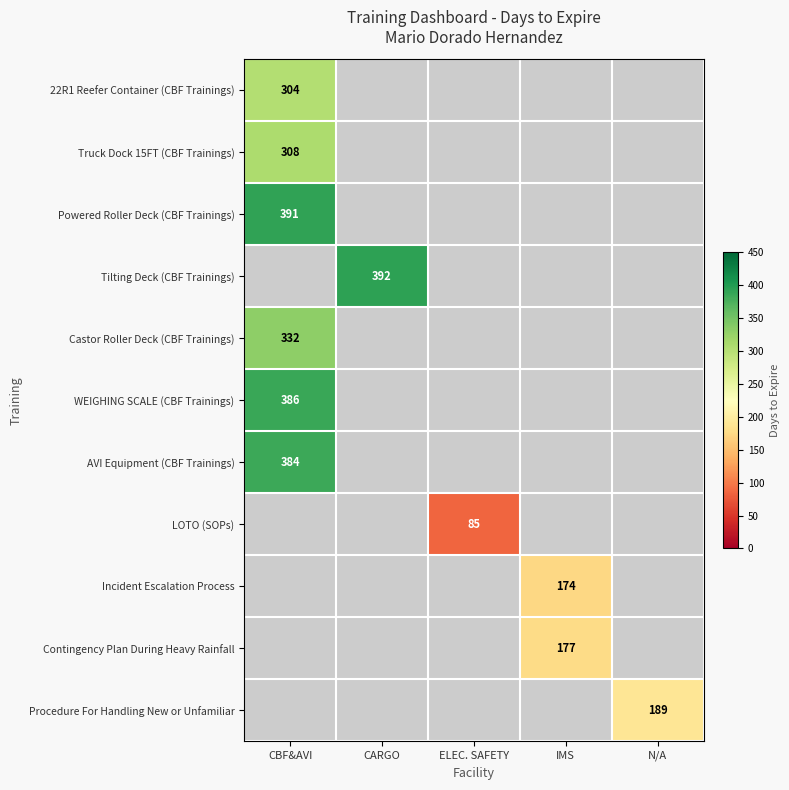

Count the number of categories in the chart.

5